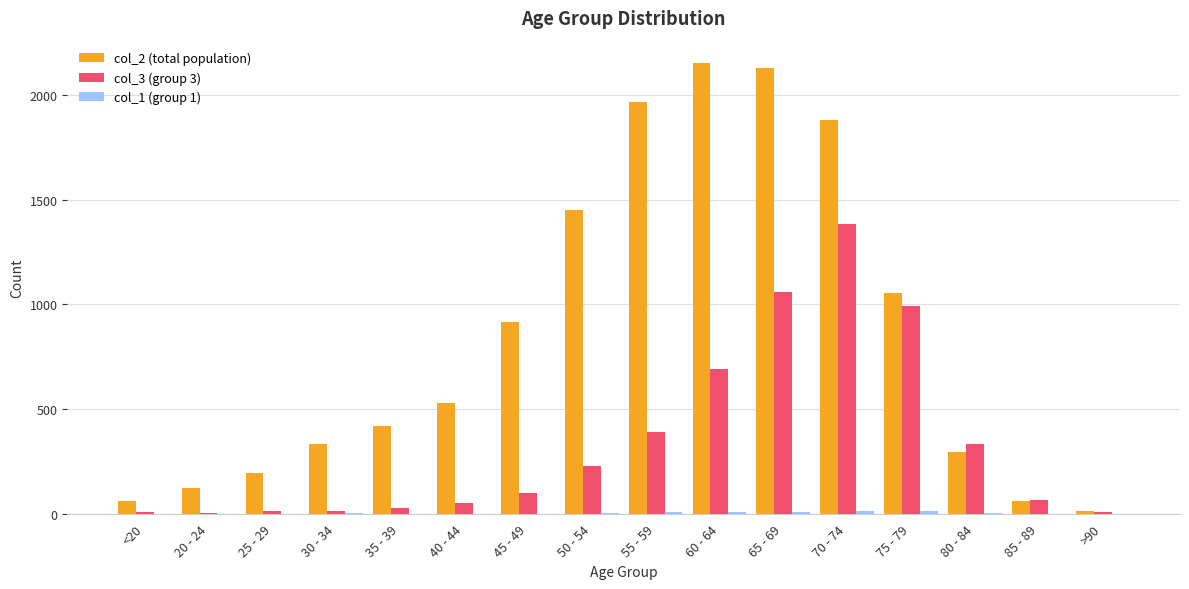

How many groups of bars are there?

16